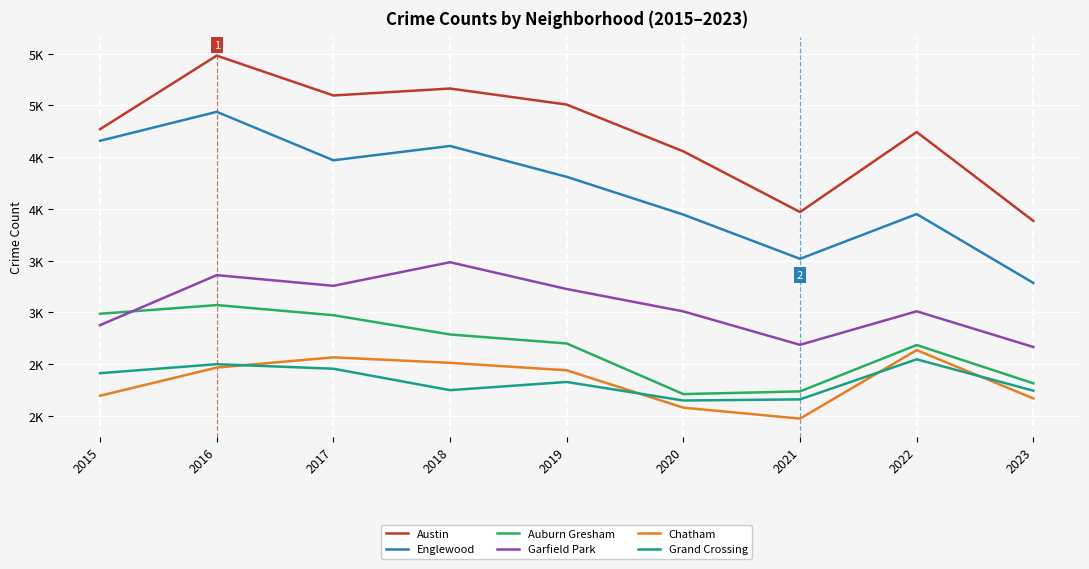

Which has a higher value, 2015 or 2018?

2018